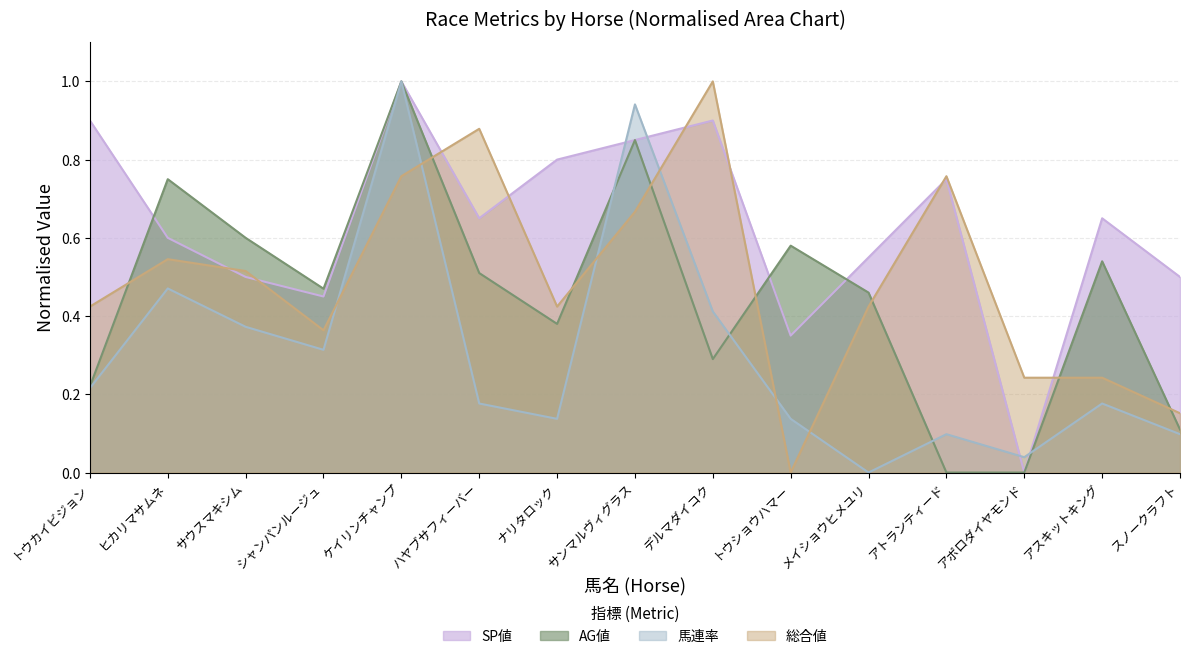

What is the difference between the second highest and second lowest values in the AG値 series?

0.8